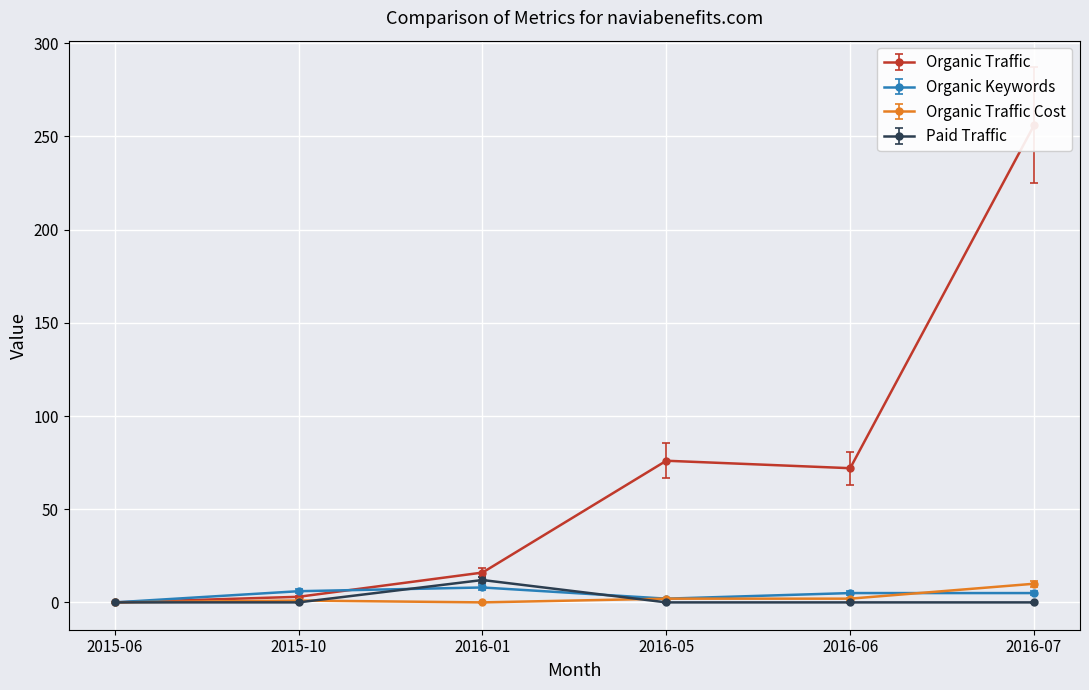

True or false: Organic Traffic and Paid Traffic cross at least once.

False